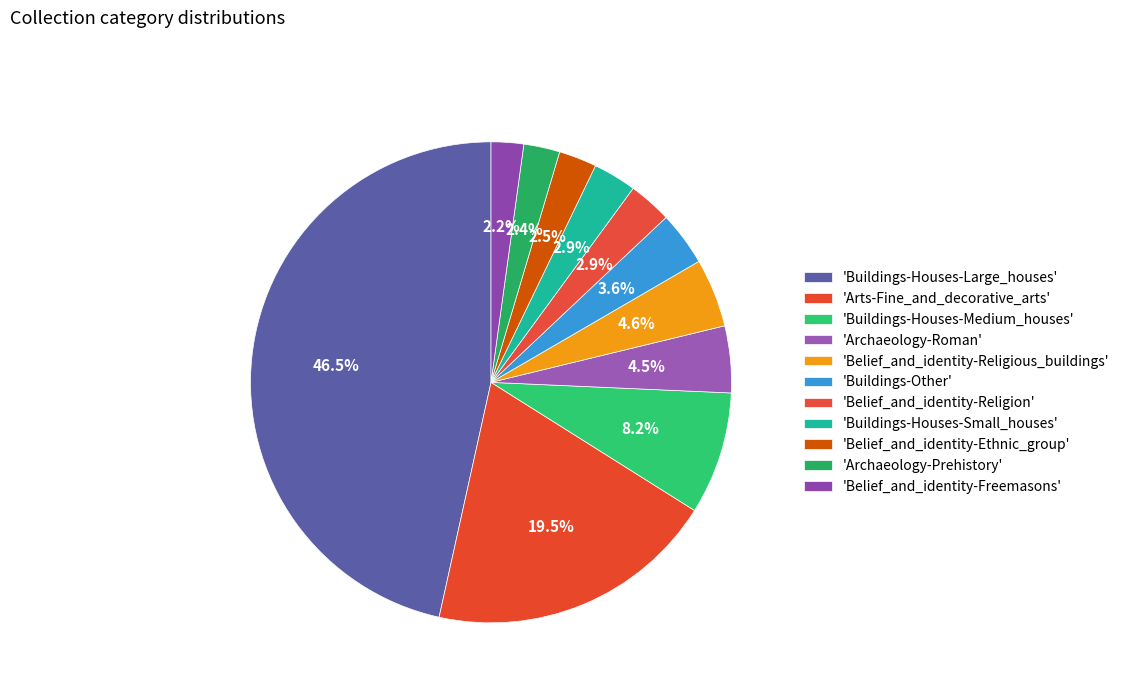

Is there a majority slice in this chart?

No